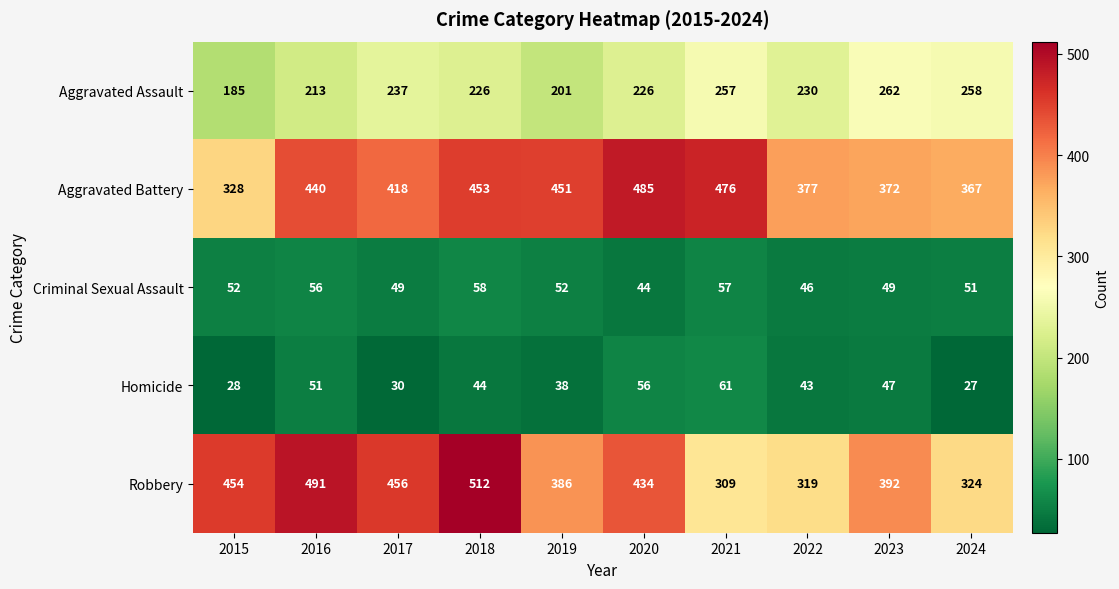

What is the difference between the Aggravated Assault values at 2015 and 2017?

52